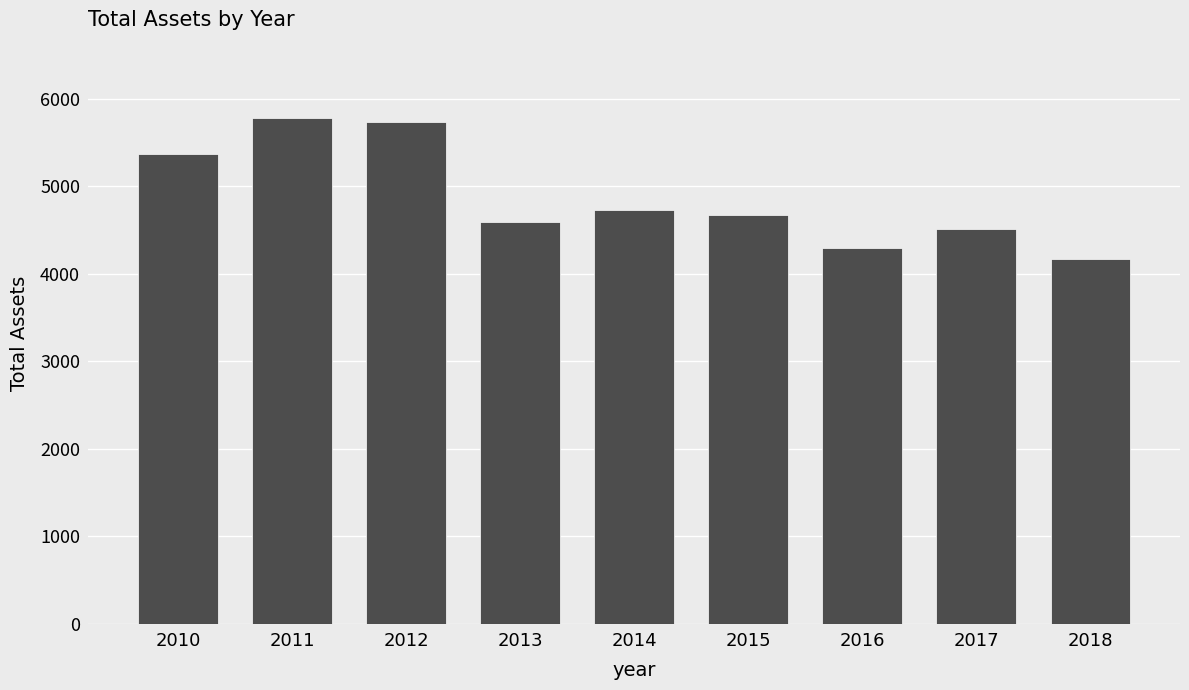

Reading left to right, list all the values displayed in this chart.

2010=5372	2011=5777	2012=5731	2013=4592	2014=4734	2015=4678	2016=4300	2017=4512	2018=4174